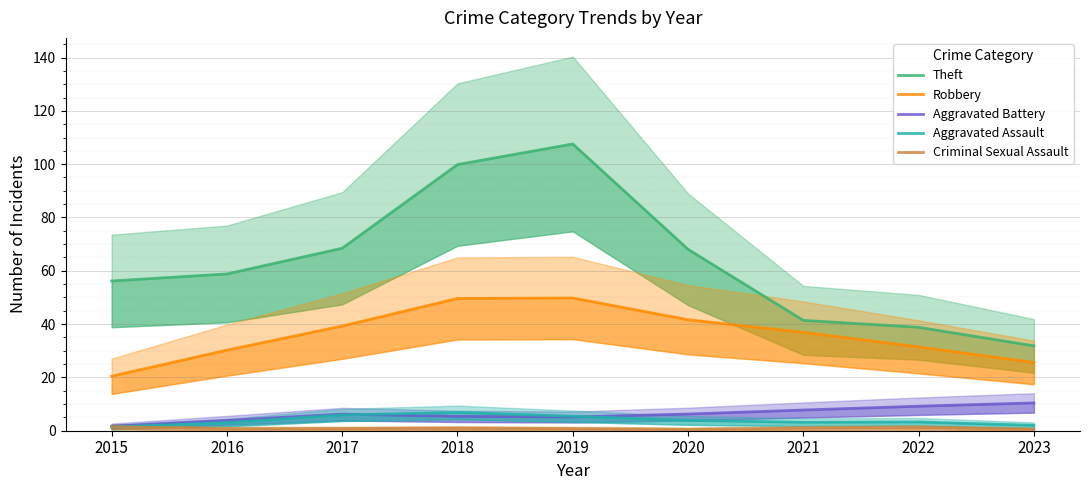

True or false: Aggravated Assault and Theft cross at least once.

False